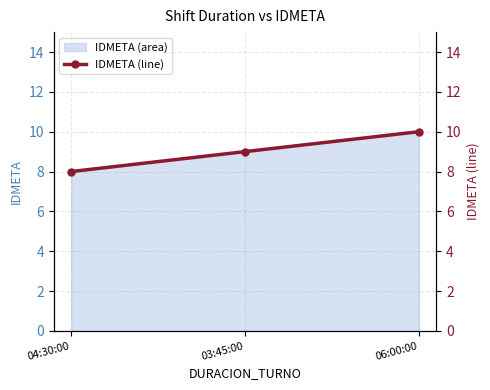

Approximately how many times larger is the value at 04:30:00 compared to 06:00:00?

0.8